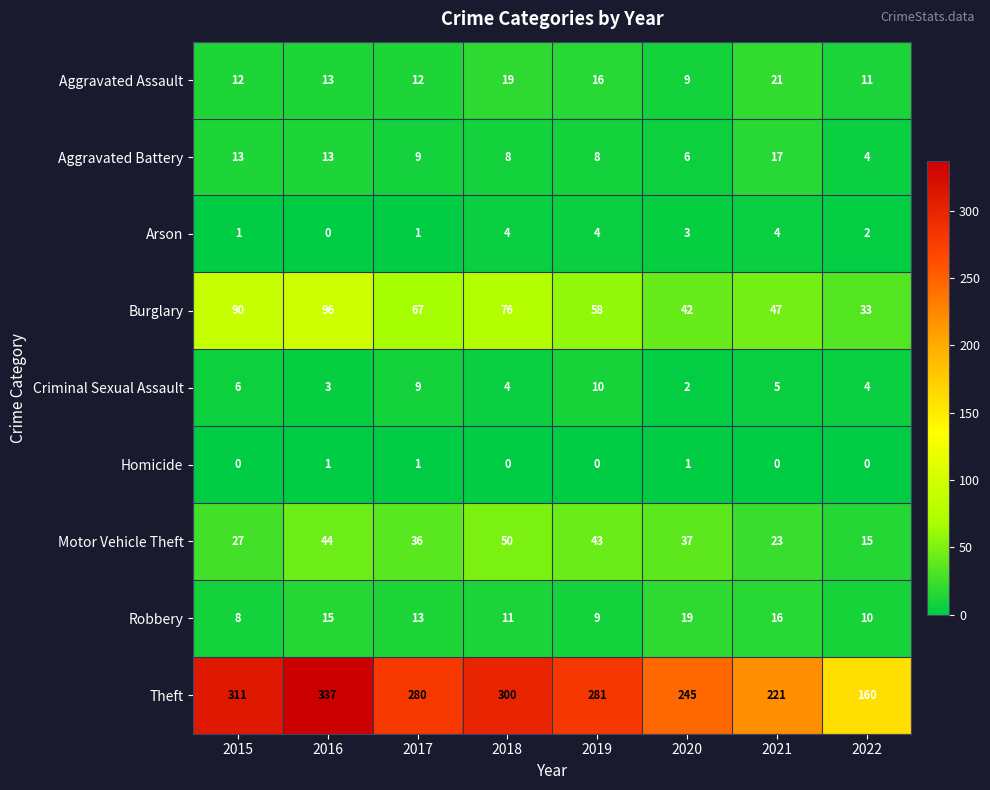

List the series in order of their peak value, lowest first.

Homicide, Arson, Criminal Sexual Assault, Aggravated Battery, Robbery, Aggravated Assault, Motor Vehicle Theft, Burglary, Theft